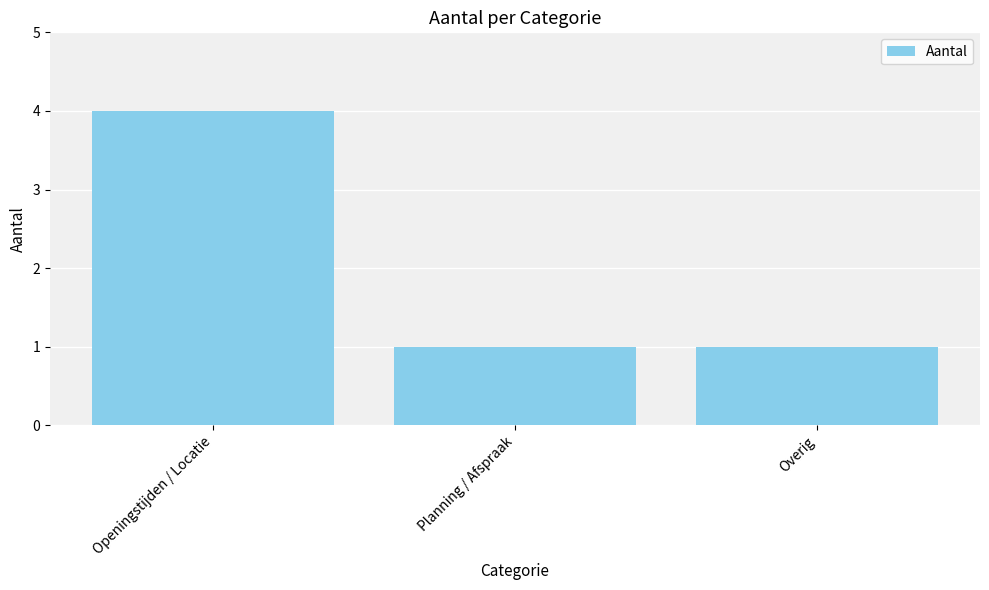

What is the value of the 1st bar from the left?

4